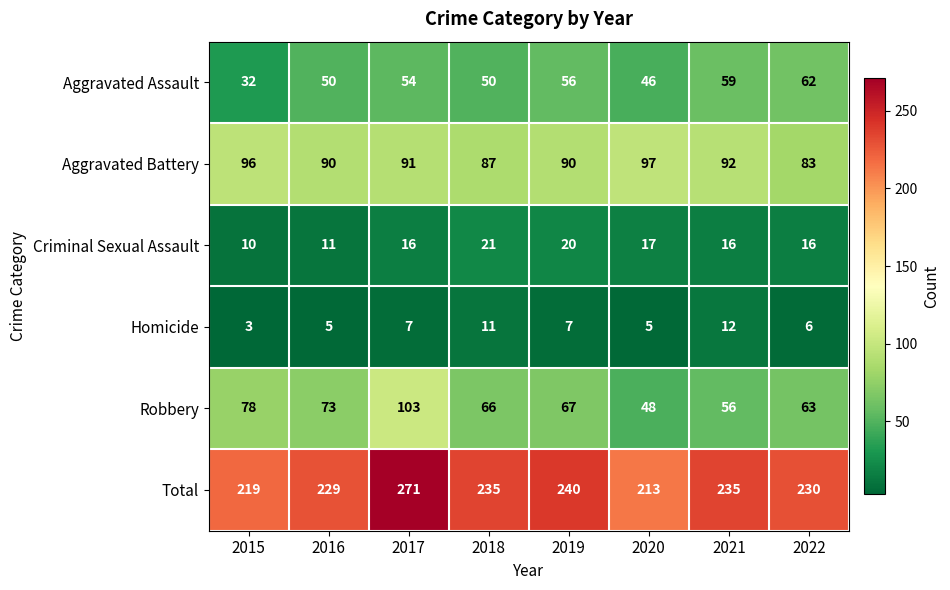

At which label does Aggravated Battery reach its minimum?

2022